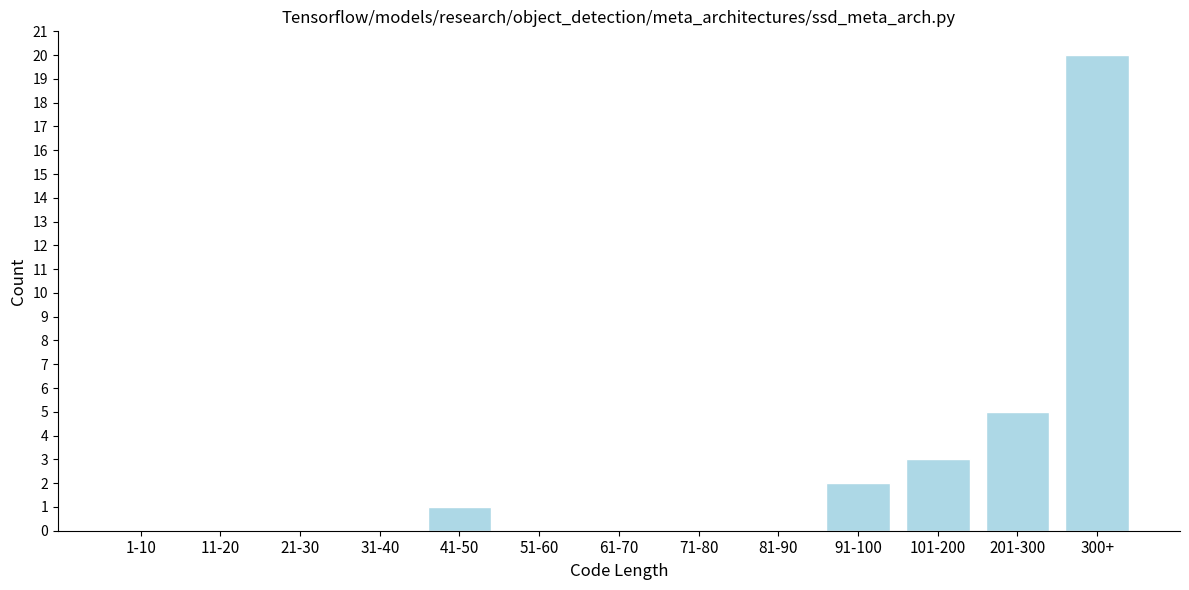

Reading right to left, list all the values displayed in this chart.

300+=20	201-300=5	101-200=3	91-100=2	81-90=0	71-80=0	61-70=0	51-60=0	41-50=1	31-40=0	21-30=0	11-20=0	1-10=0